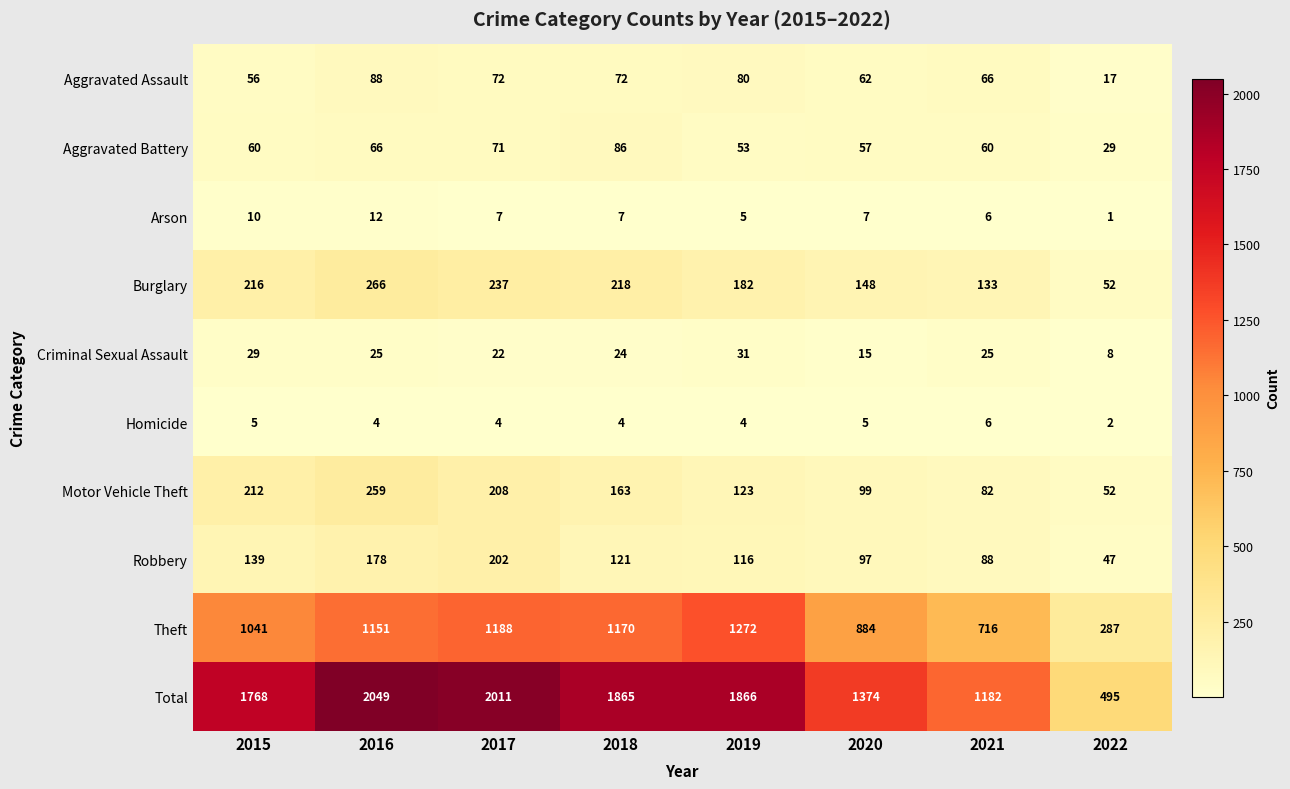

What is the total value across all series at 2016?

4098